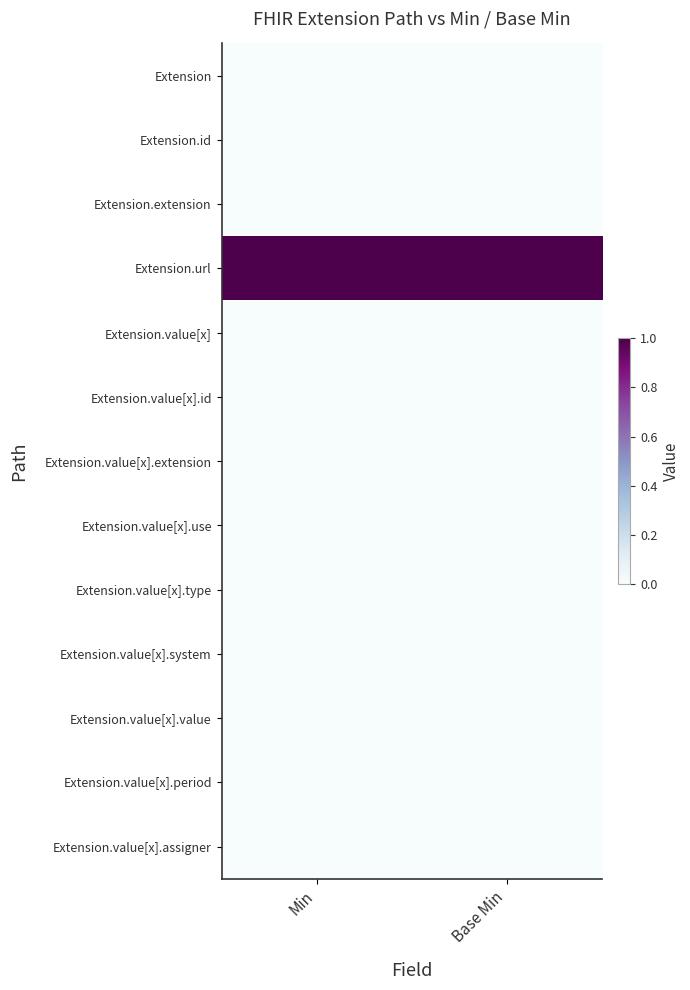

Reading left to right, extract all data points from this chart.

Extension: Min=0	Base Min=0
Extension.id: Min=0	Base Min=0
Extension.extension: Min=0	Base Min=0
Extension.url: Min=1	Base Min=1
Extension.value[x]: Min=0	Base Min=0
Extension.value[x].id: Min=0	Base Min=0
Extension.value[x].extension: Min=0	Base Min=0
Extension.value[x].use: Min=0	Base Min=0
Extension.value[x].type: Min=0	Base Min=0
Extension.value[x].system: Min=0	Base Min=0
Extension.value[x].value: Min=0	Base Min=0
Extension.value[x].period: Min=0	Base Min=0
Extension.value[x].assigner: Min=0	Base Min=0